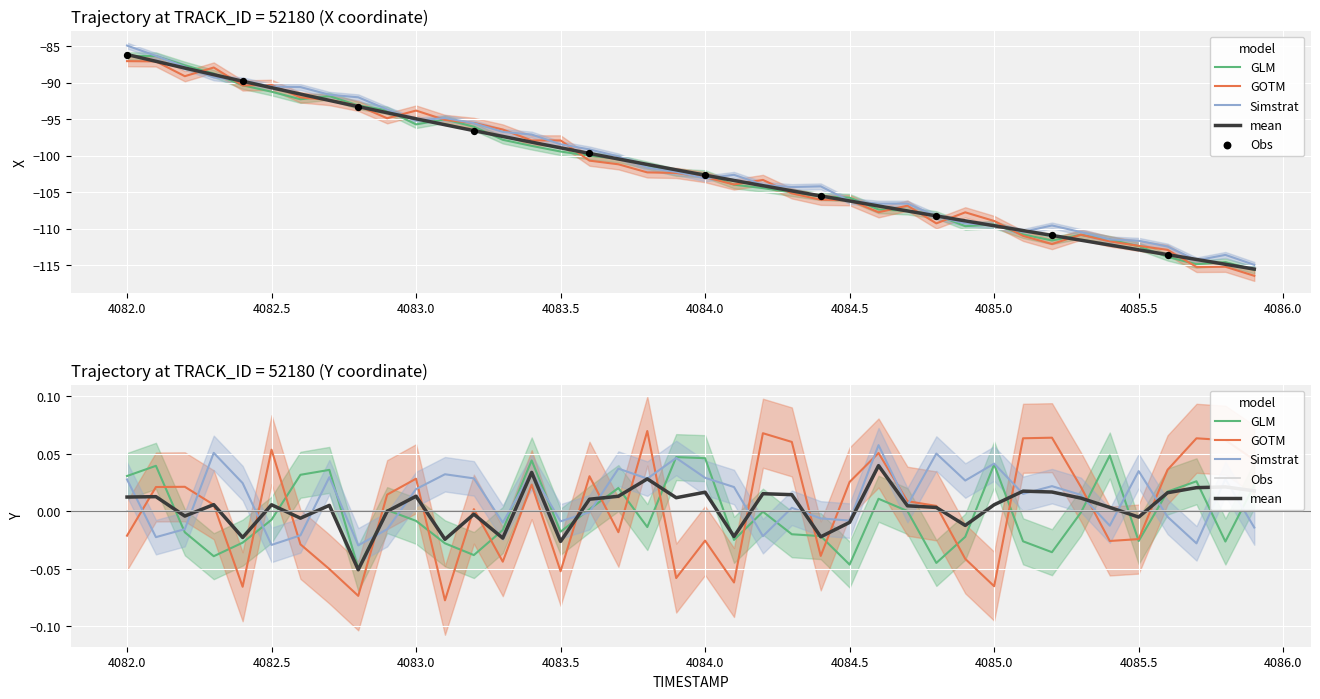

What are all the series names shown in the legend?

GLM, GOTM, Simstrat, mean, Obs